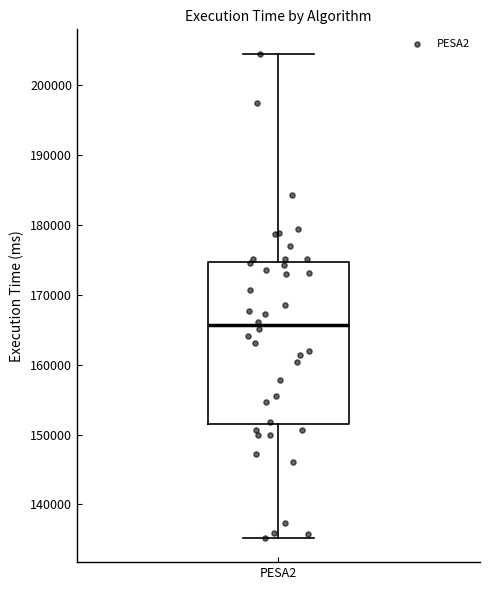

Where does the lower whisker of the box for PESA2 end on the y-axis? The values are not printed on the chart, so give them approximately, as read against the axis.

135000